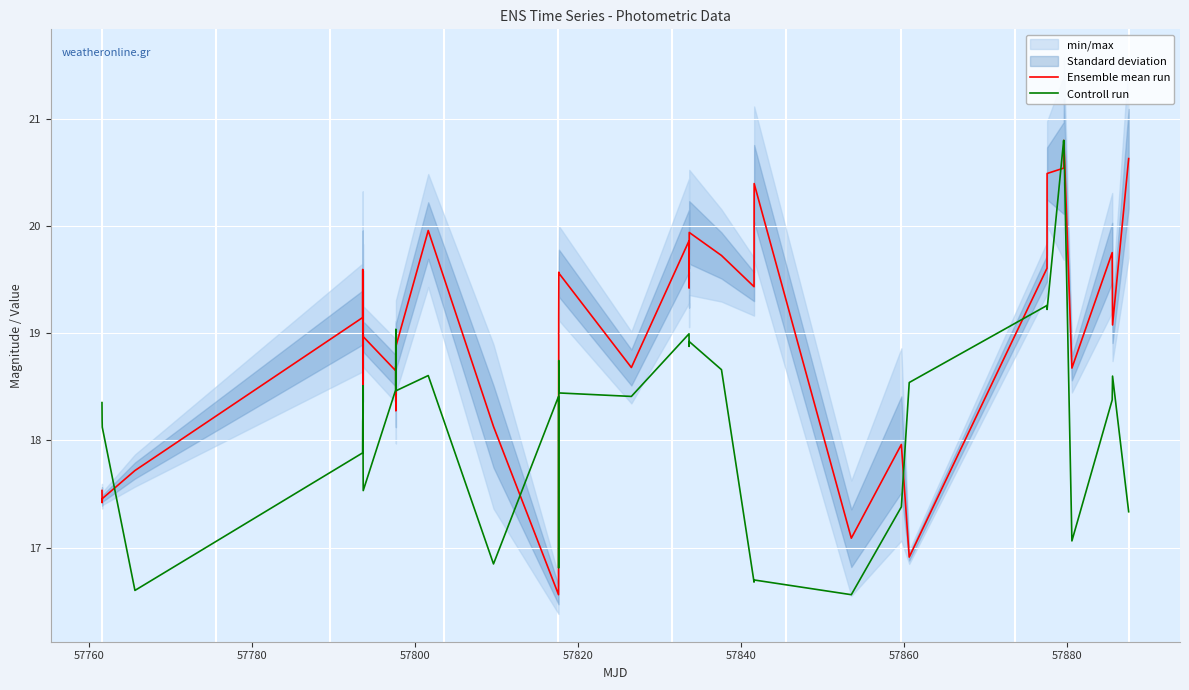

What is the highest value of the Ensemble mean run series?

20.8